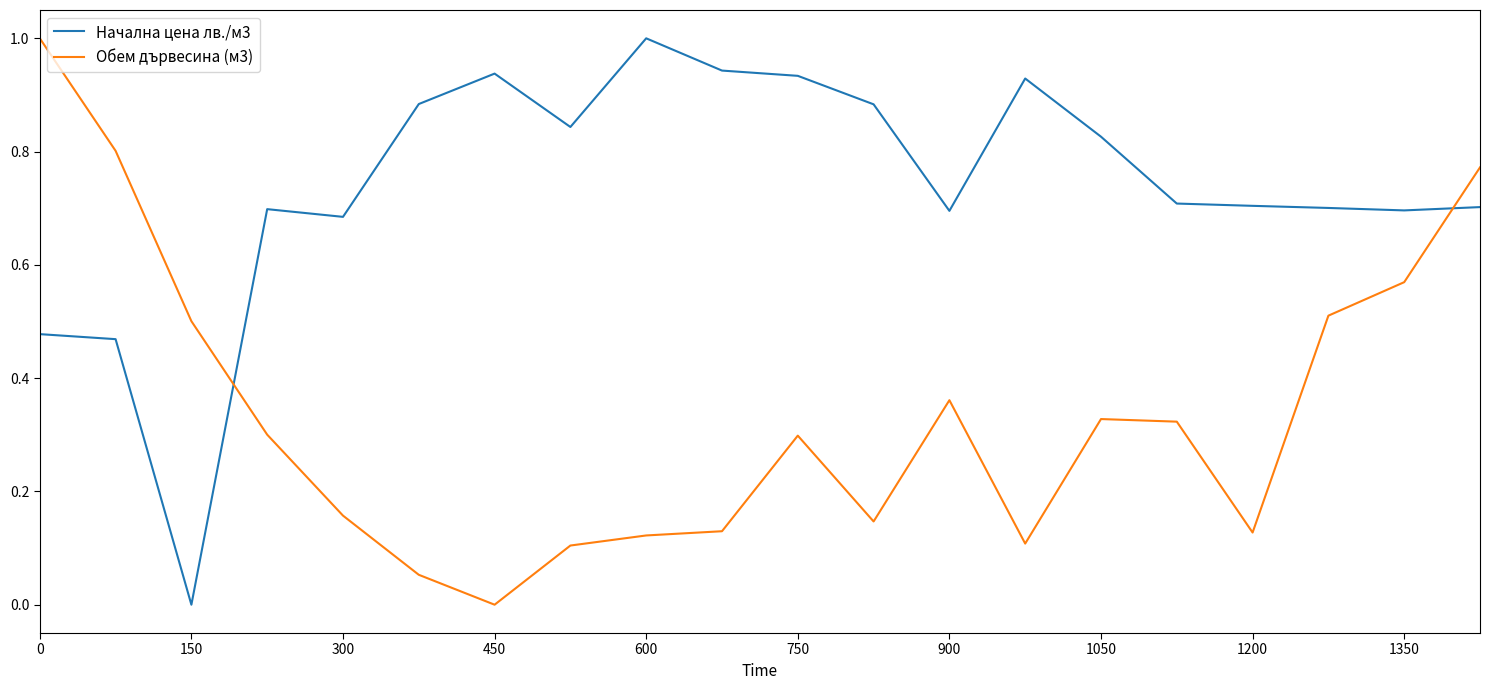

Which series has the largest total across all categories?

Начална цена лв./м3